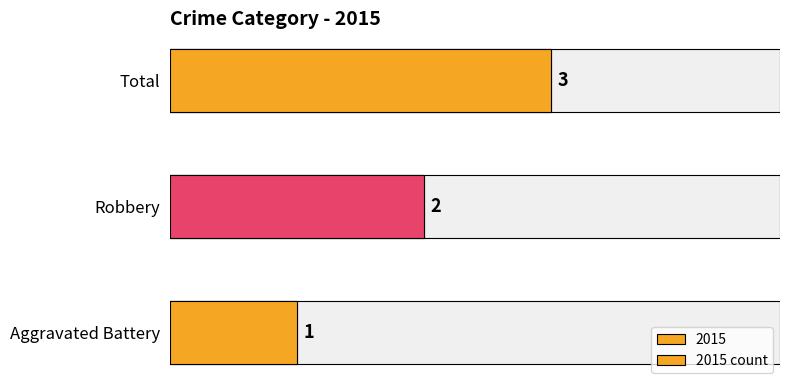

What is the approximate value at 0?

1